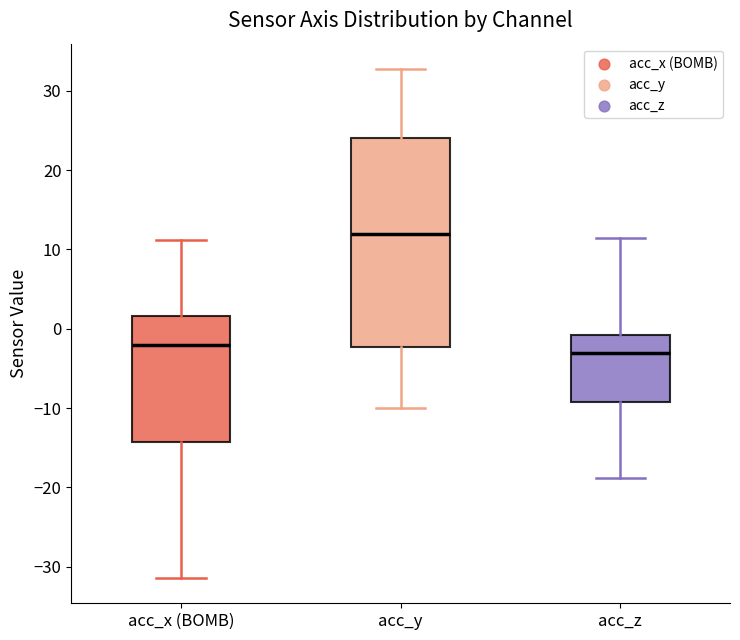

Which box is the tallest, from its lower edge to its upper edge?

acc_y